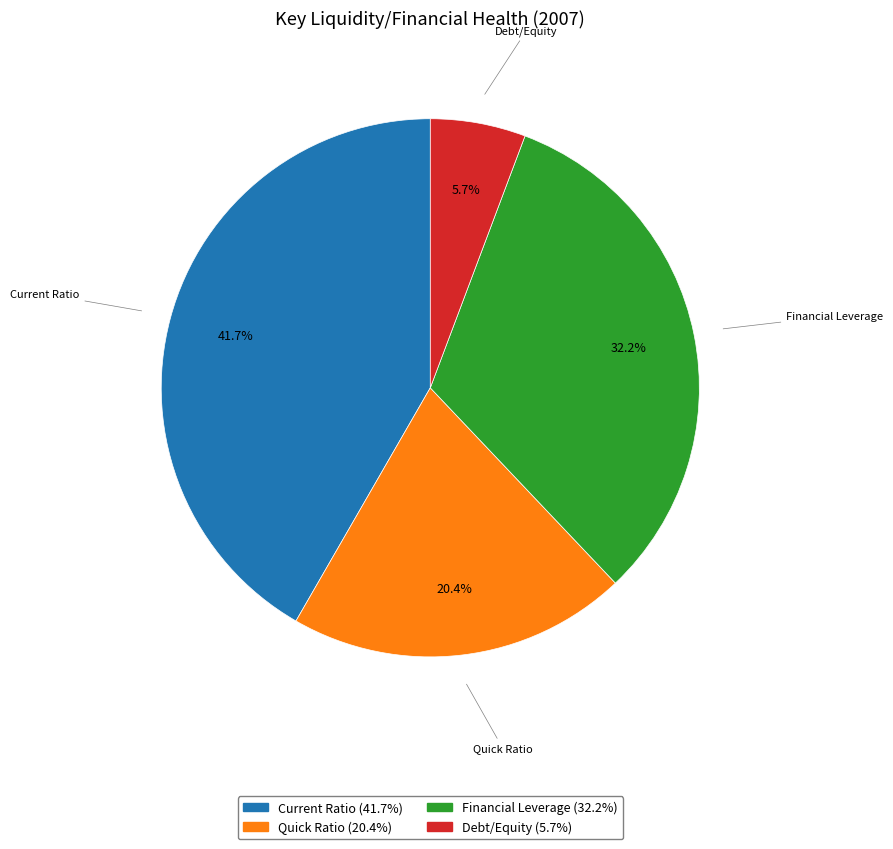

To the nearest percent, what is the combined percentage of Financial Leverage and Debt/Equity?

38%